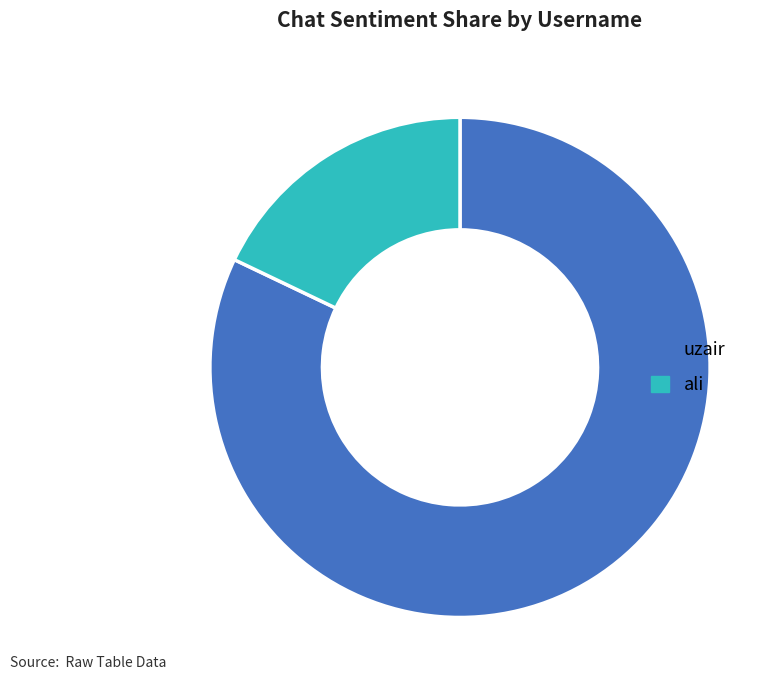

Combined, do ali and uzair account for over 50%?

Yes